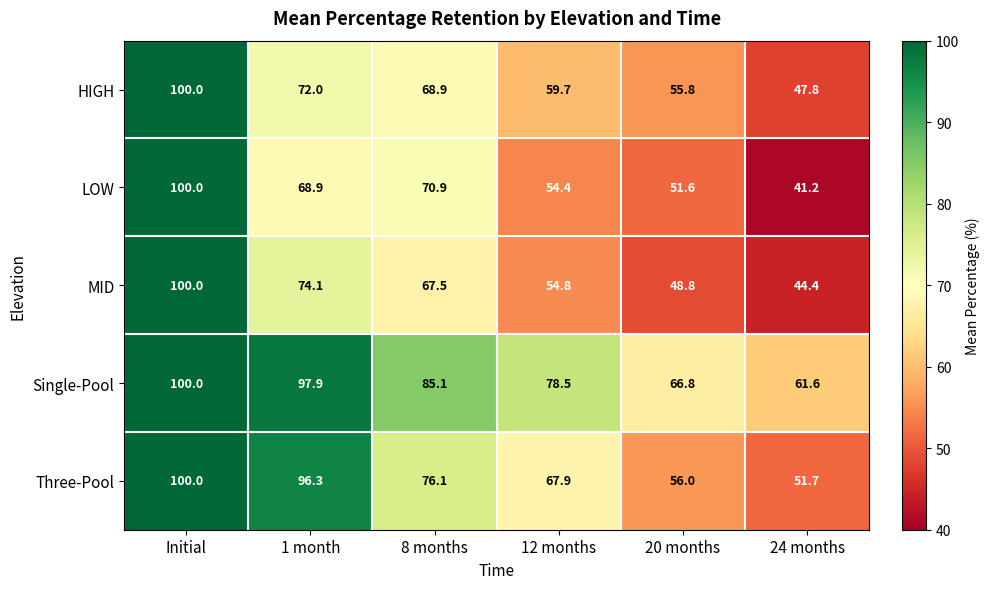

True or false: HIGH has a value of 93.4 at 20 months.

False